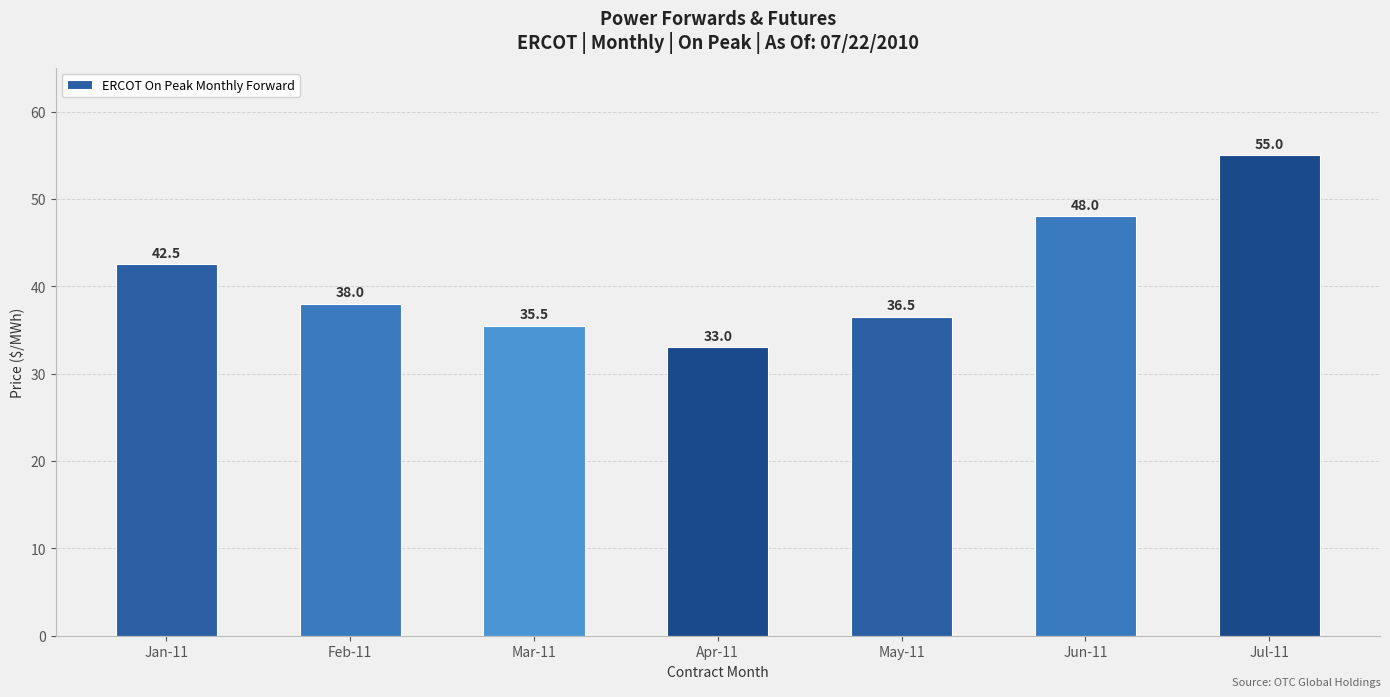

Between Feb-11 and Jun-11, which is larger?

Jun-11